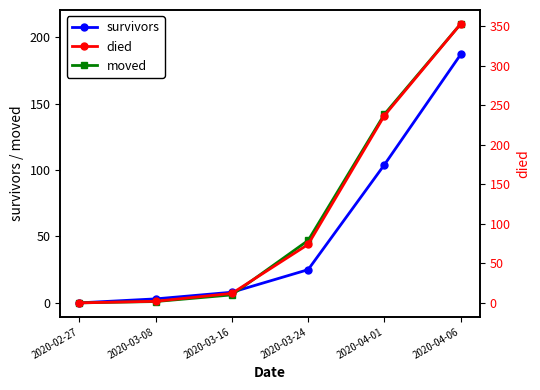

What is the label of the 2nd point from the right?

2020-04-01